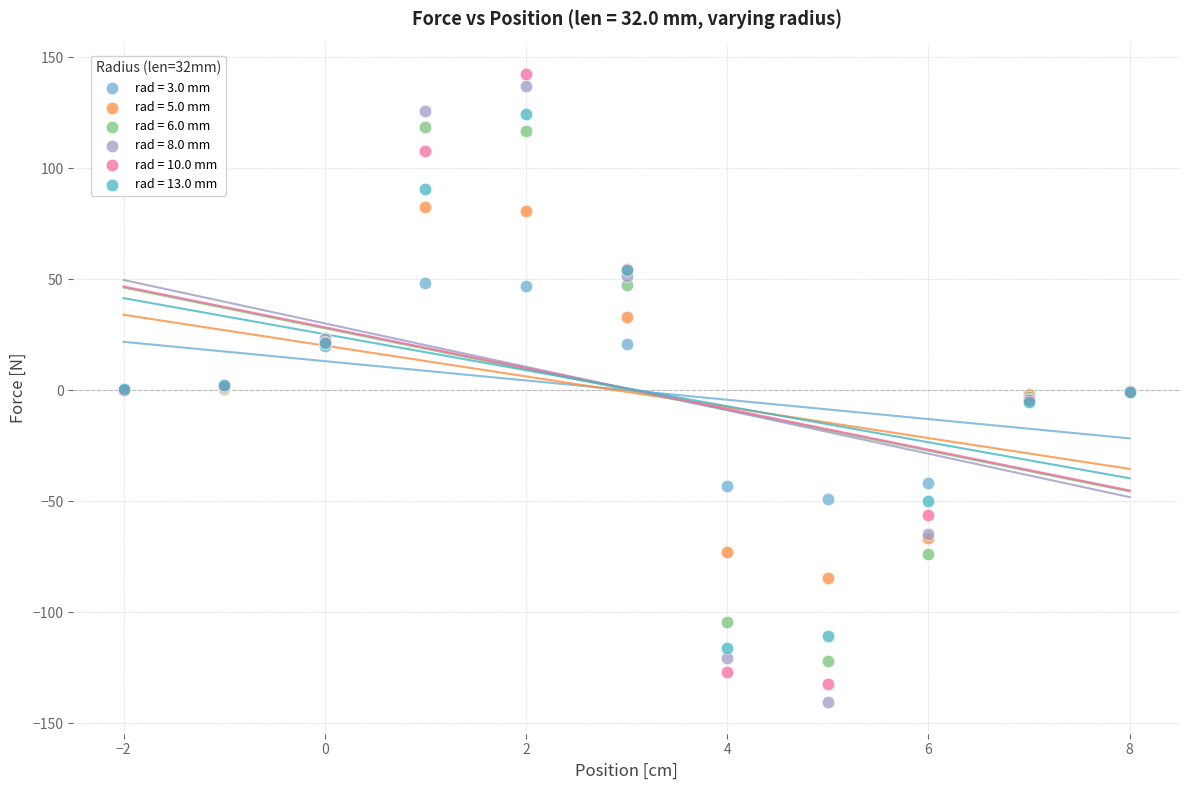

What is the X range (max minus min) for the scatter plot?

10.0